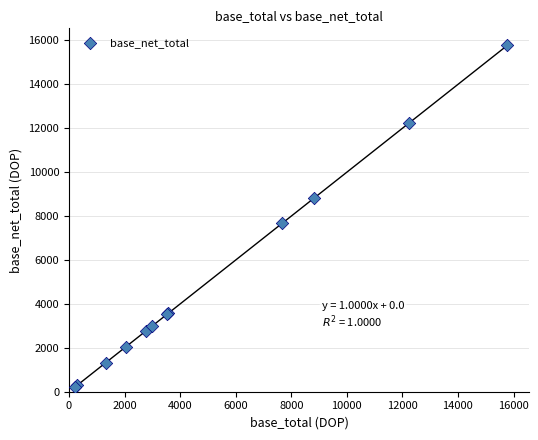

What Y value in the scatter plot is closest to 7993?

7673.7